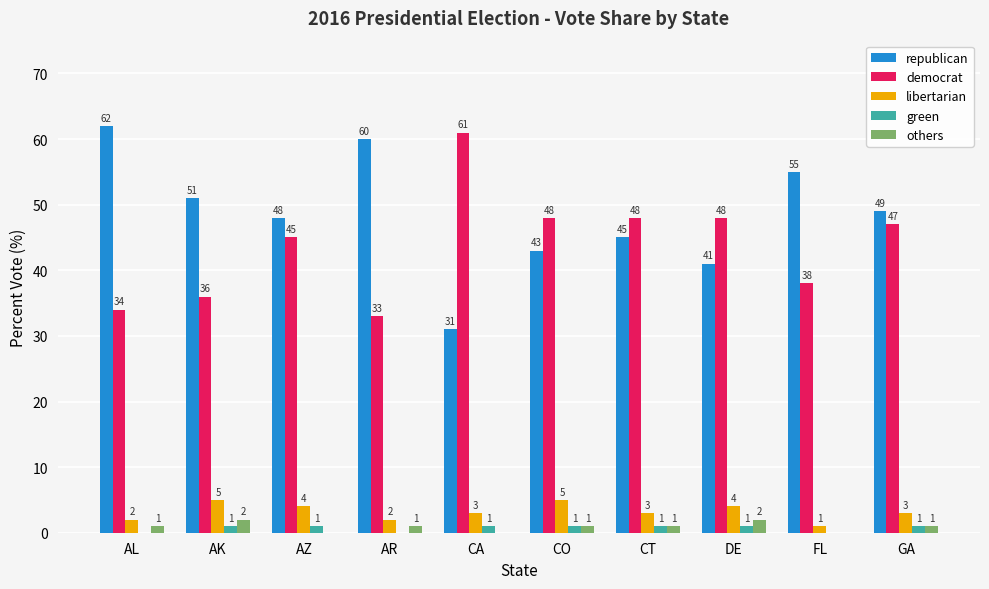

How many distinct data groups are displayed?

5